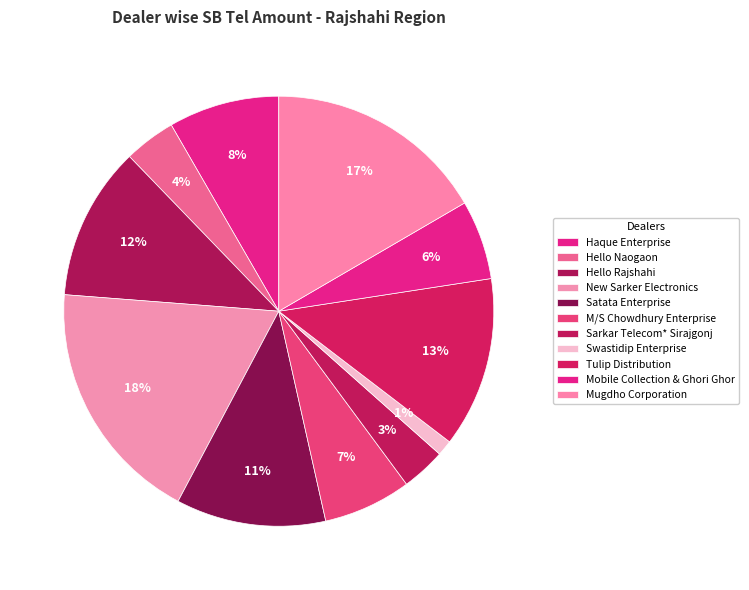

What is the smallest slice in the pie chart?

Swastidip Enterprise